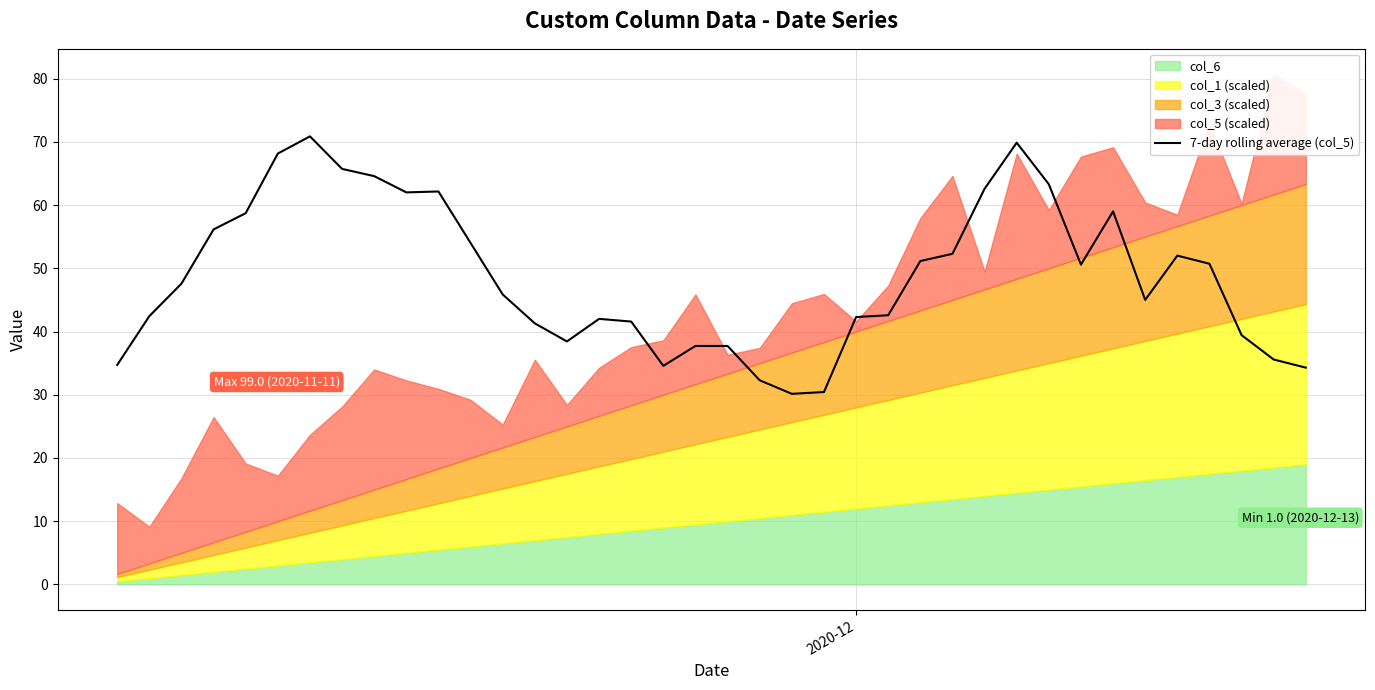

How many lines are shown in the chart?

1